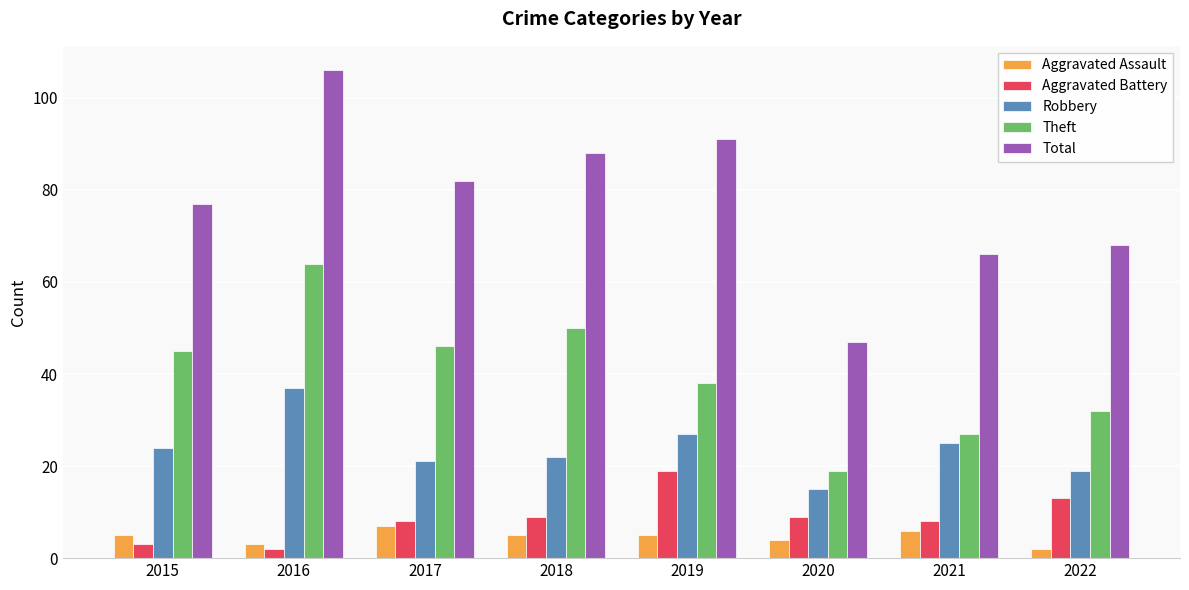

What is the value of the Aggravated Assault bar at the 4th from the left?

5